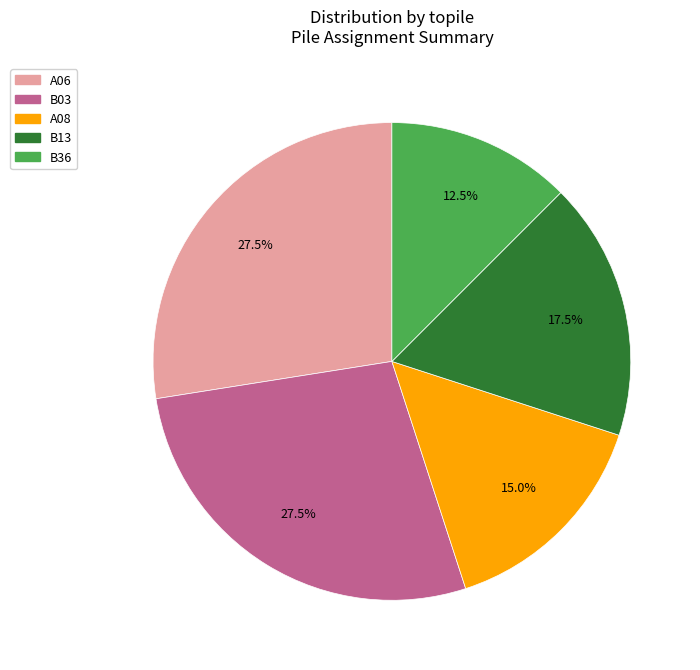

What is the total percentage of A08 and B36?

27.5%